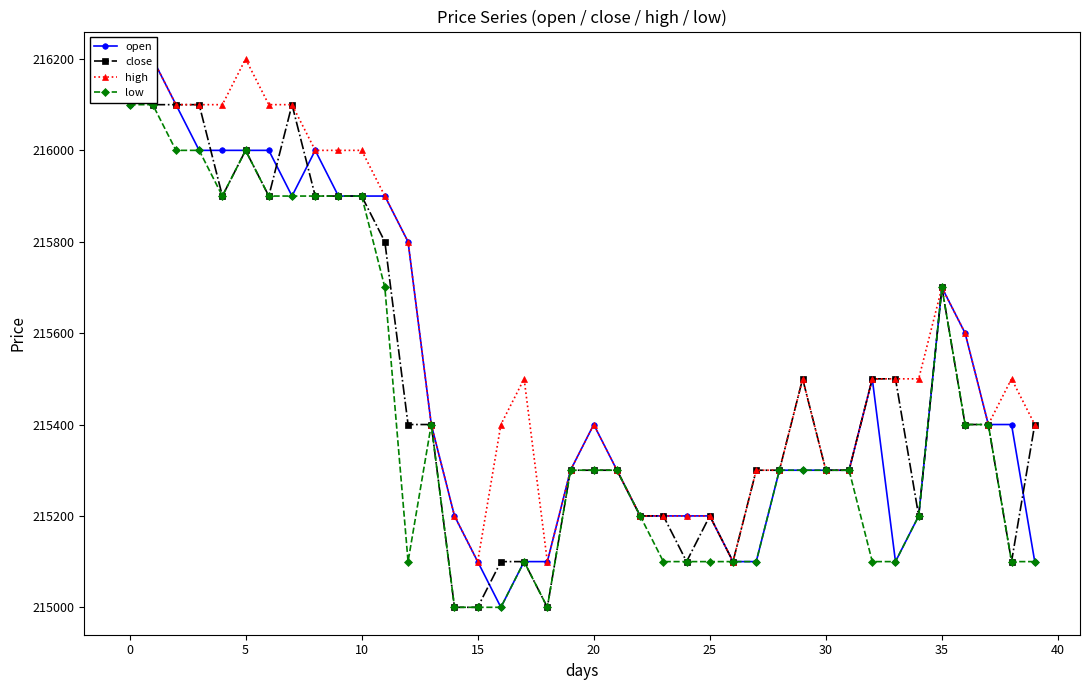

How many data points in high are less than 215500?

19